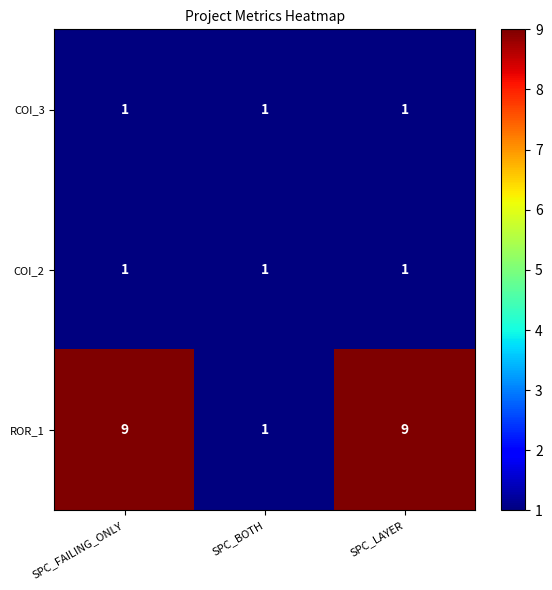

How many data points does each series have?

3